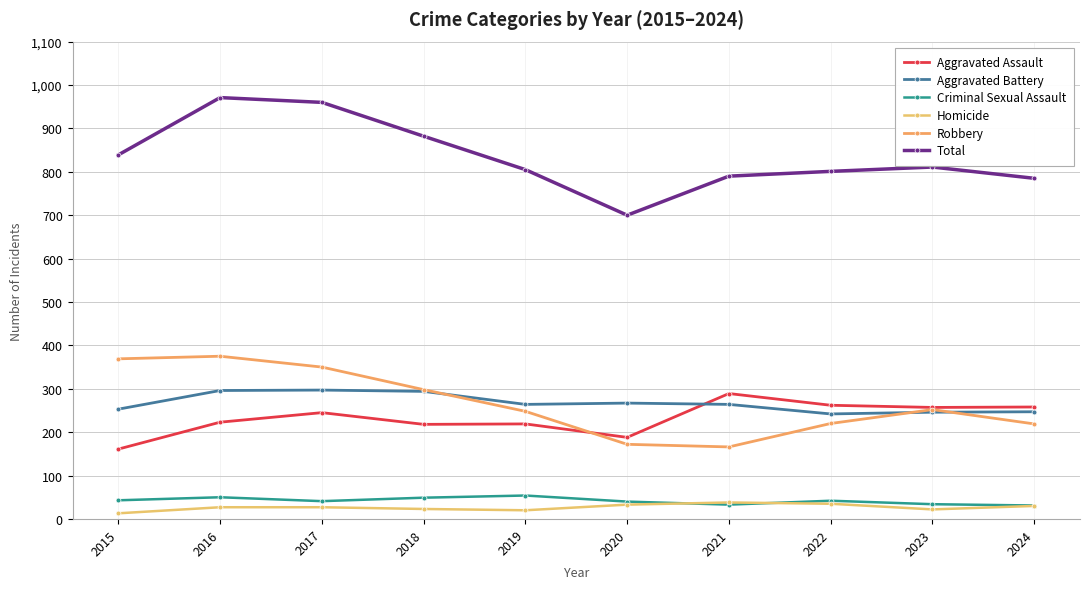

Is this an area chart (filled region under the line)?

No